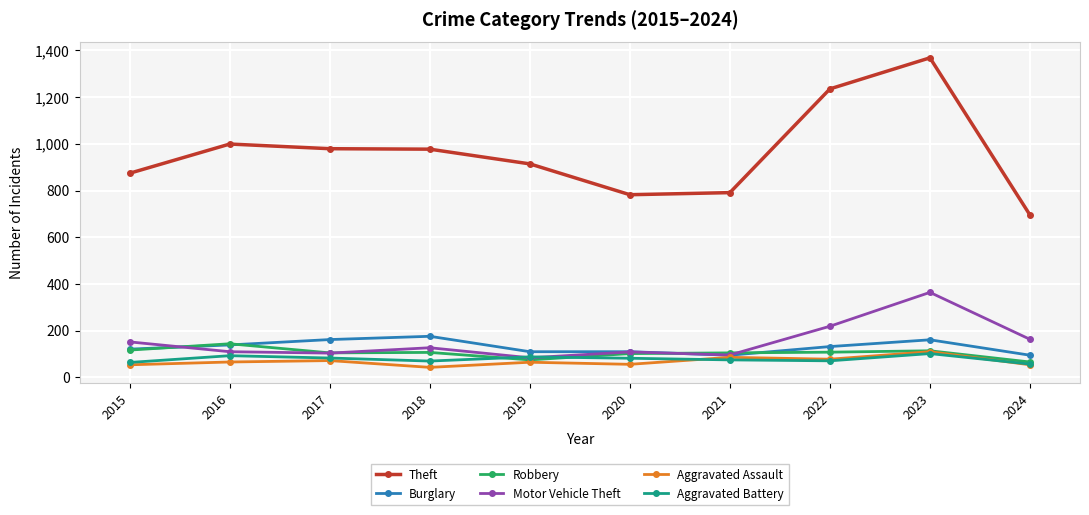

Which series has the widest spread of values?

Theft